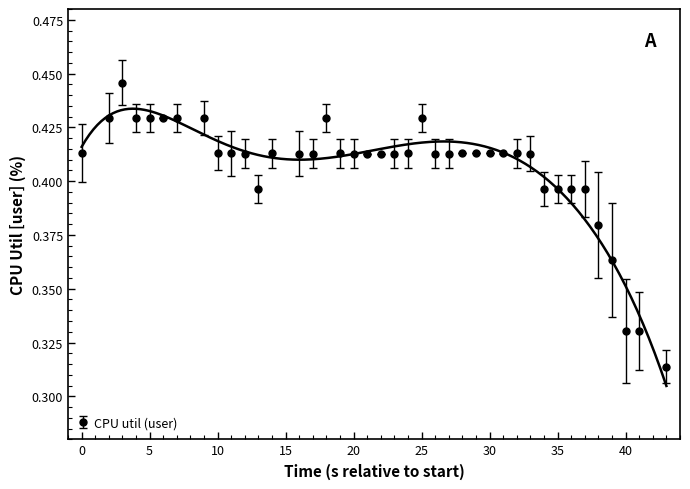

The chart shows a value of 0.2 at 0. True or false?

False